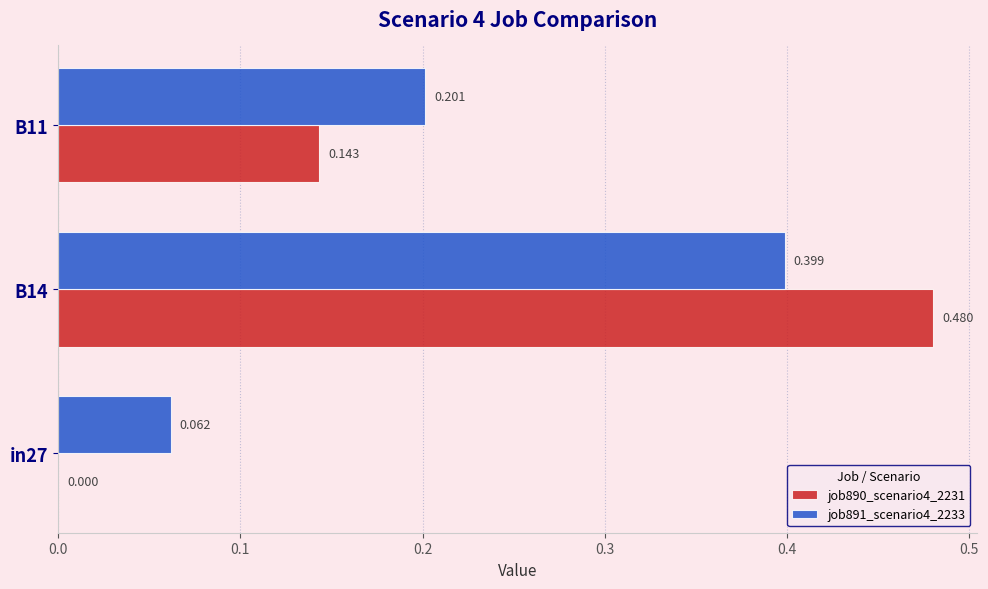

Which category has the highest value in the job891_scenario4_2233 series?

B14